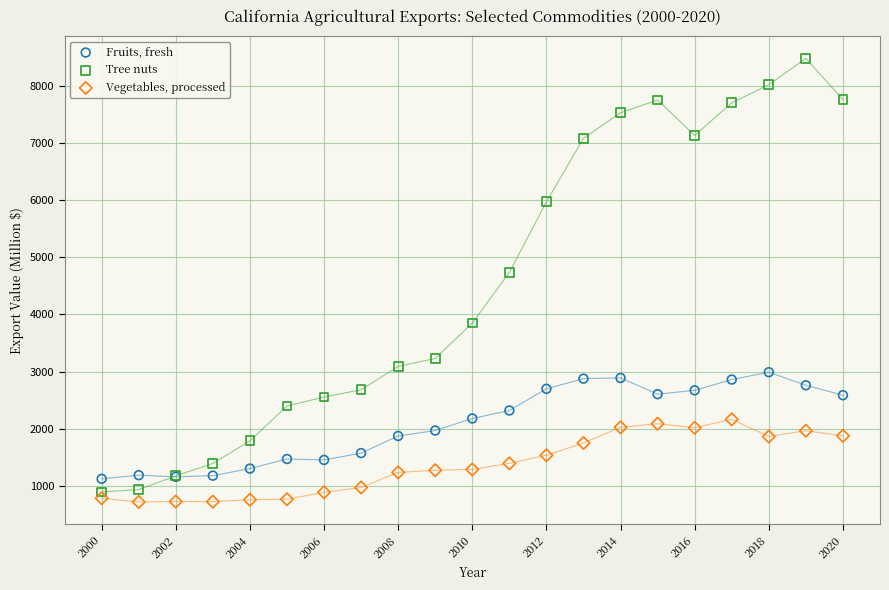

Which series reaches the minimum Y coordinate?

Vegetables, processed